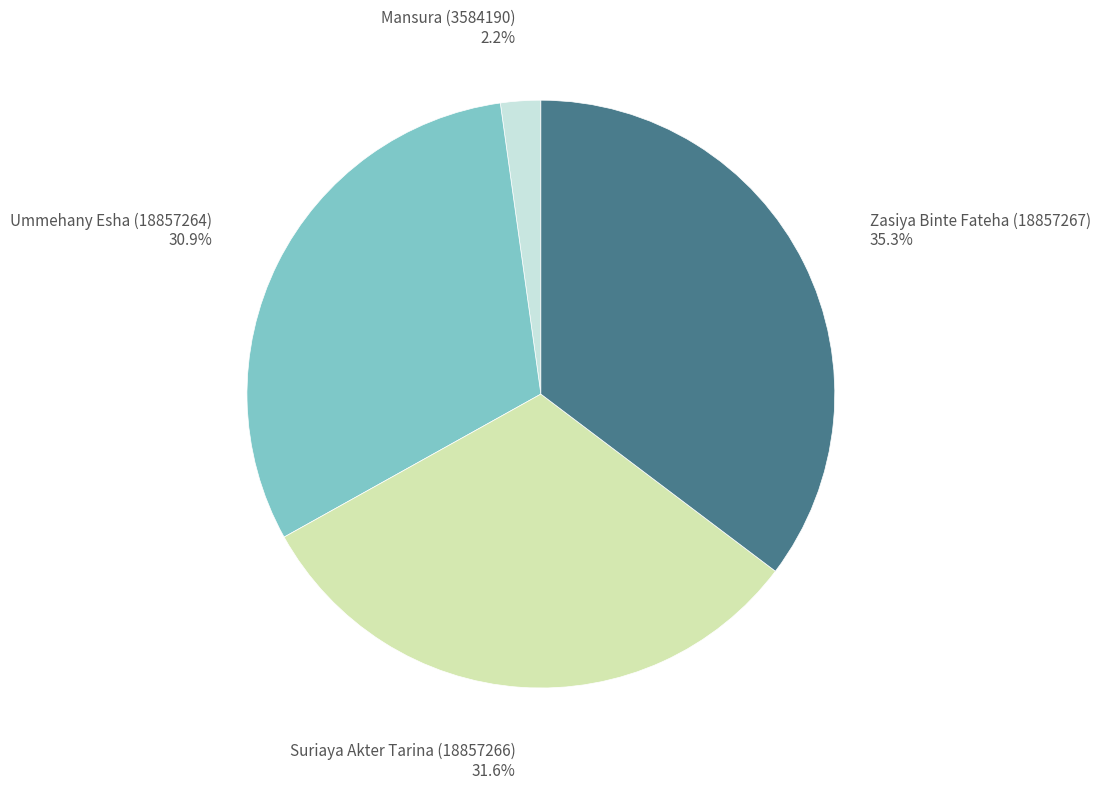

How many segments does this pie chart have?

4